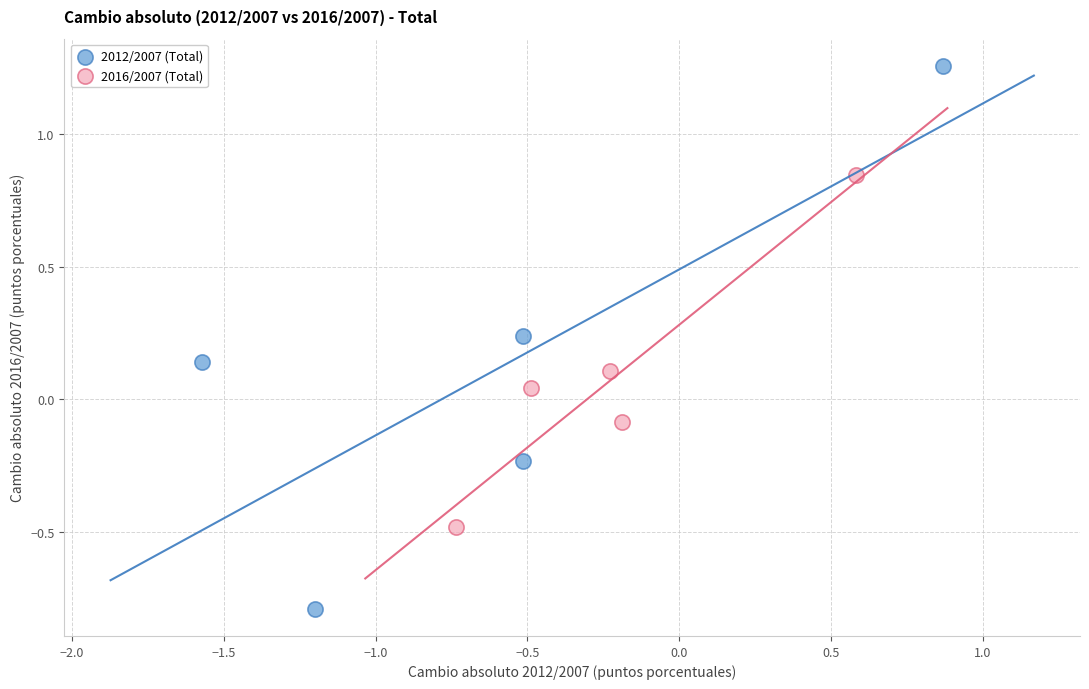

Which series reaches the minimum Y coordinate?

2012/2007 (Total)